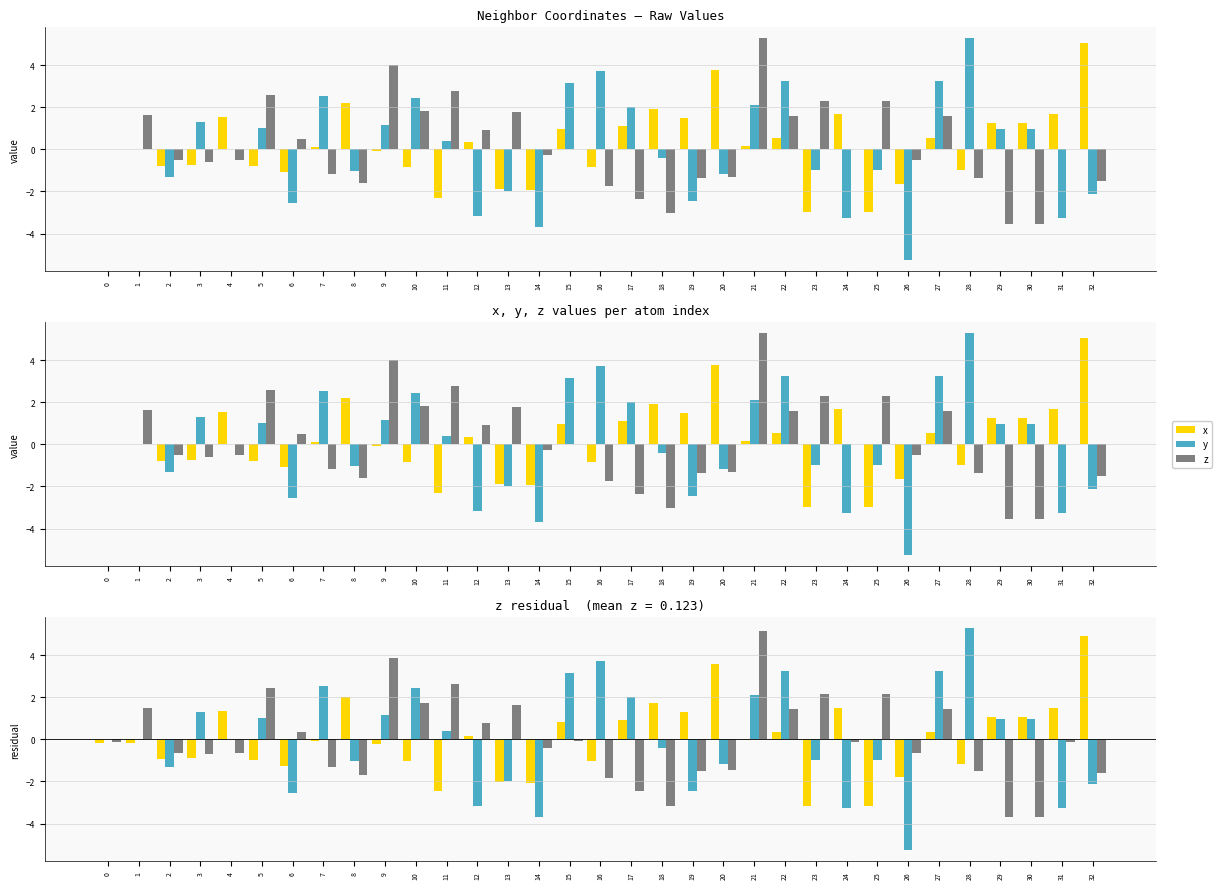

Where does the x residual series first go above 0?

4